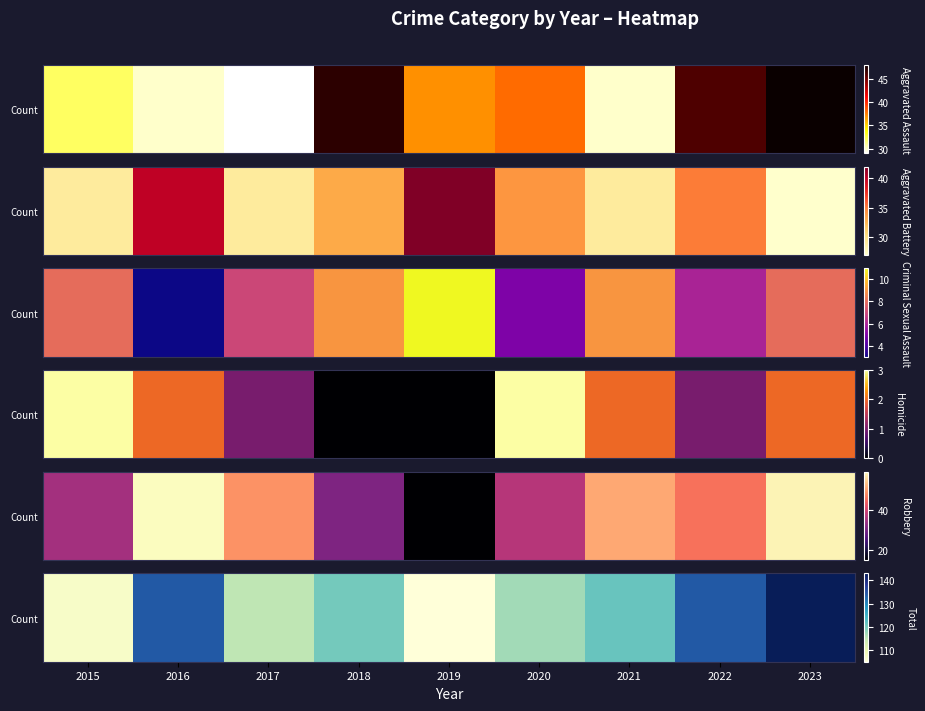

What is the average value?

122